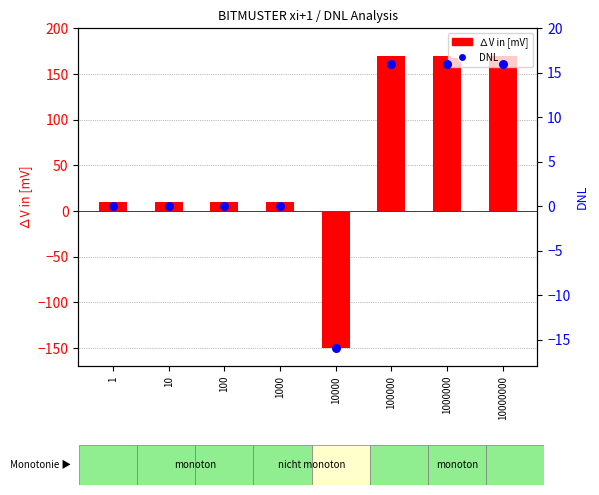

At how many categories does at least one series exceed -32?

8